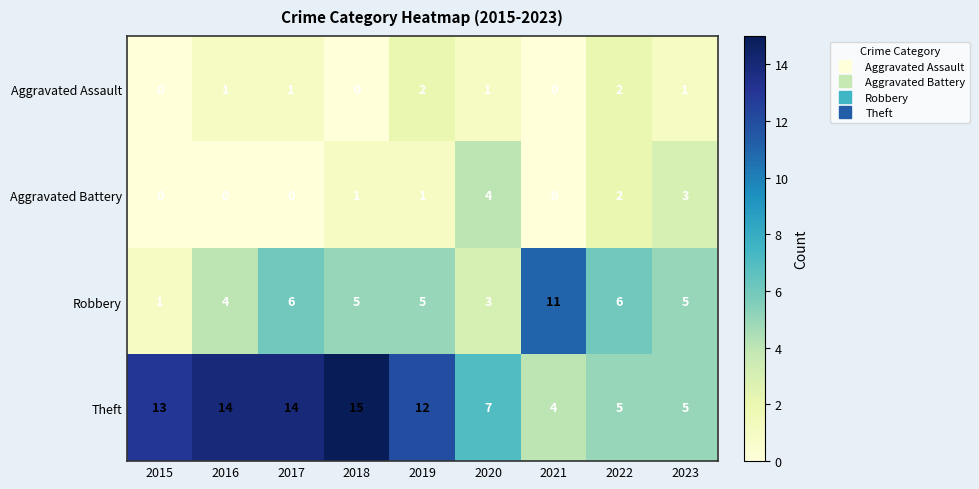

Rank the series at 2019 from highest to lowest value.

Theft, Robbery, Aggravated Assault, Aggravated Battery